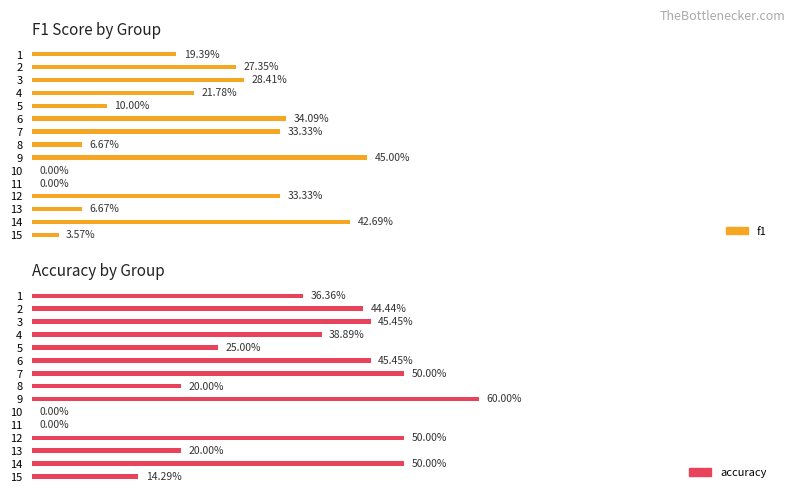

What is the difference between the second highest and second lowest values in the accuracy series?

0.5